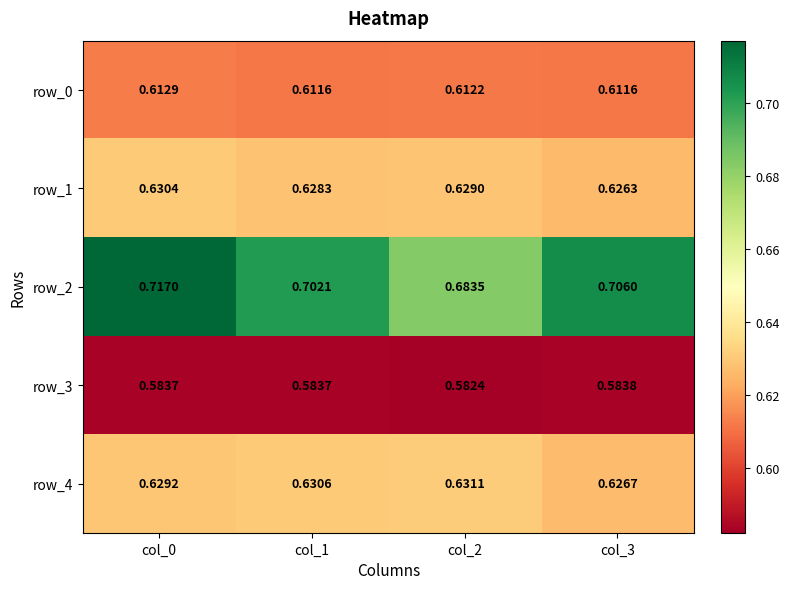

Is it true that row_0 equals 0.6 at col_3?

True